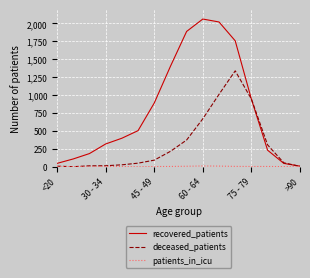

What is the maximum value shown in the chart?

2061